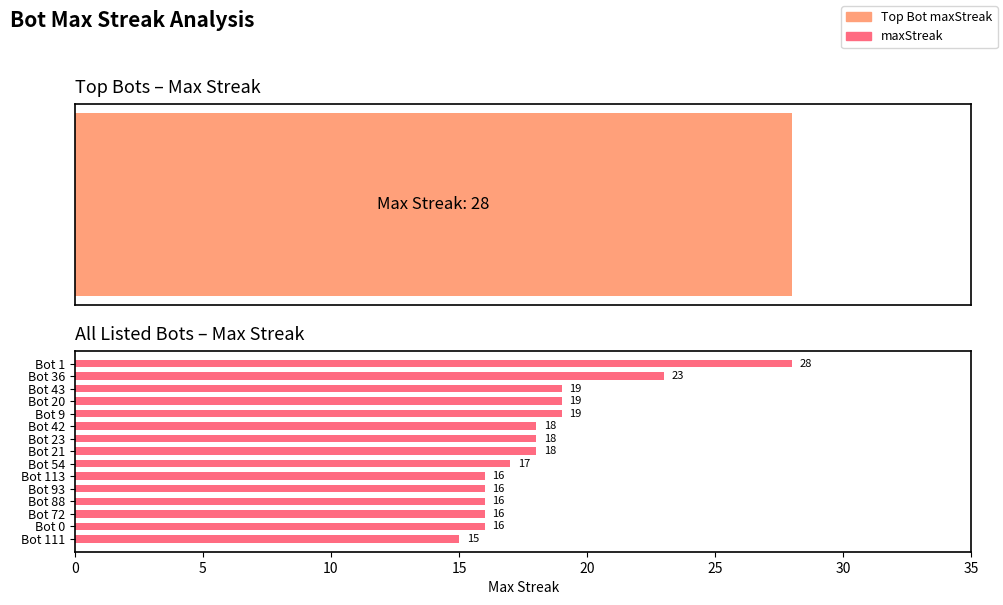

Does the chart contain stacked bars?

No